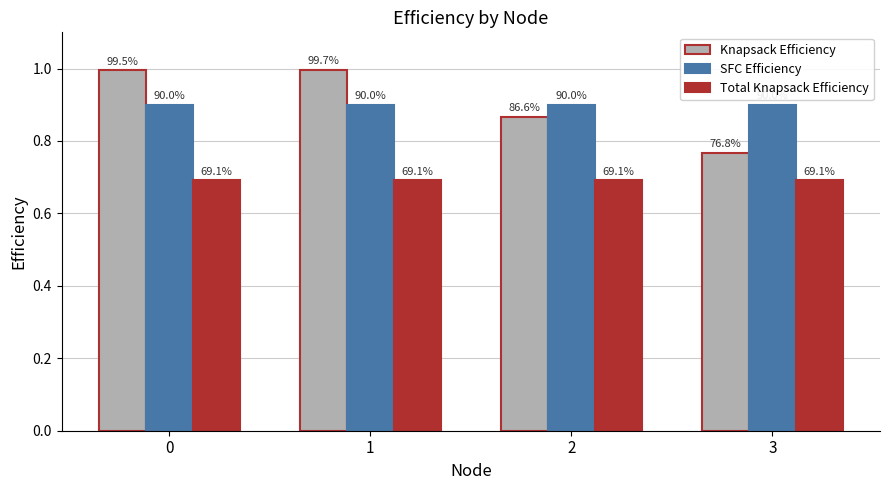

True or false: SFC Efficiency has a value of 0.9 at 2.

True